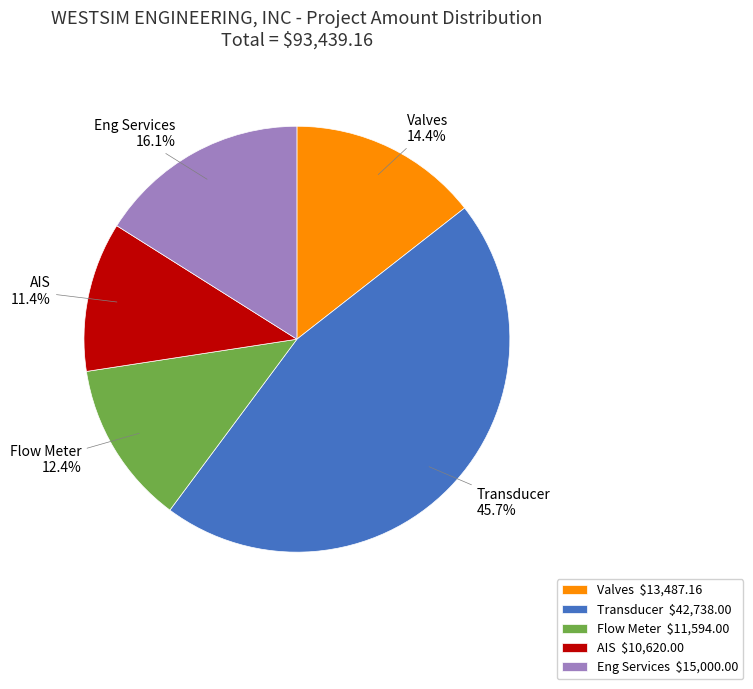

True or false: Eng Services accounts for 16% of the total.

True